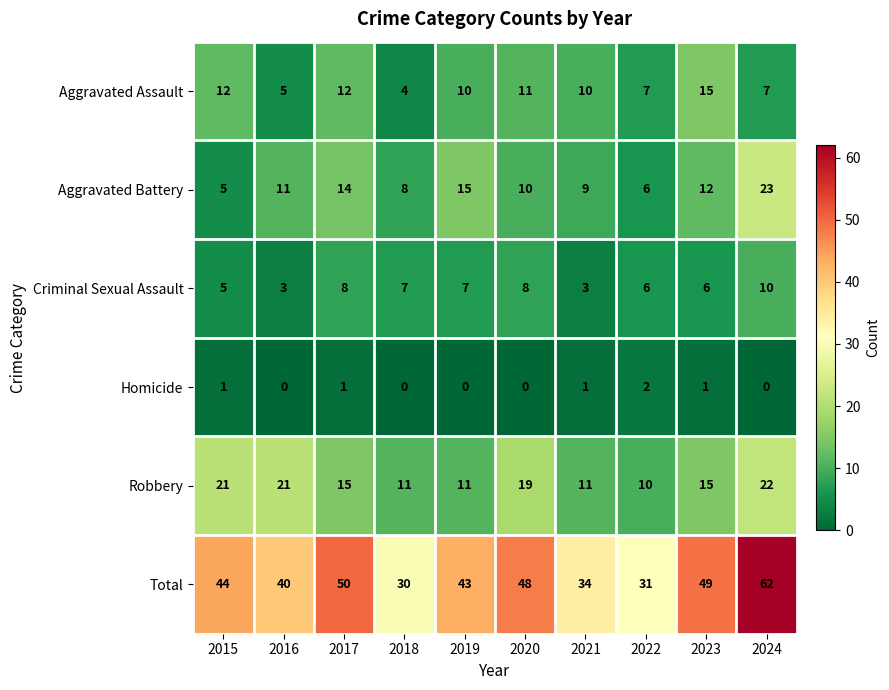

True or false: Aggravated Battery has a value of 10 at 2024.

False